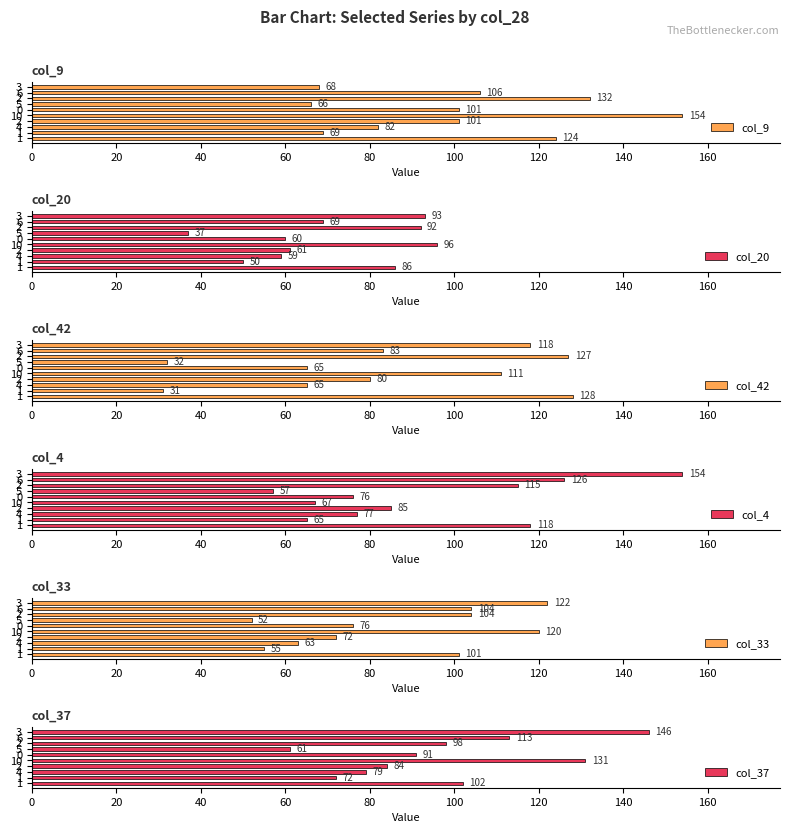

What is the maximum value for col_20?

96